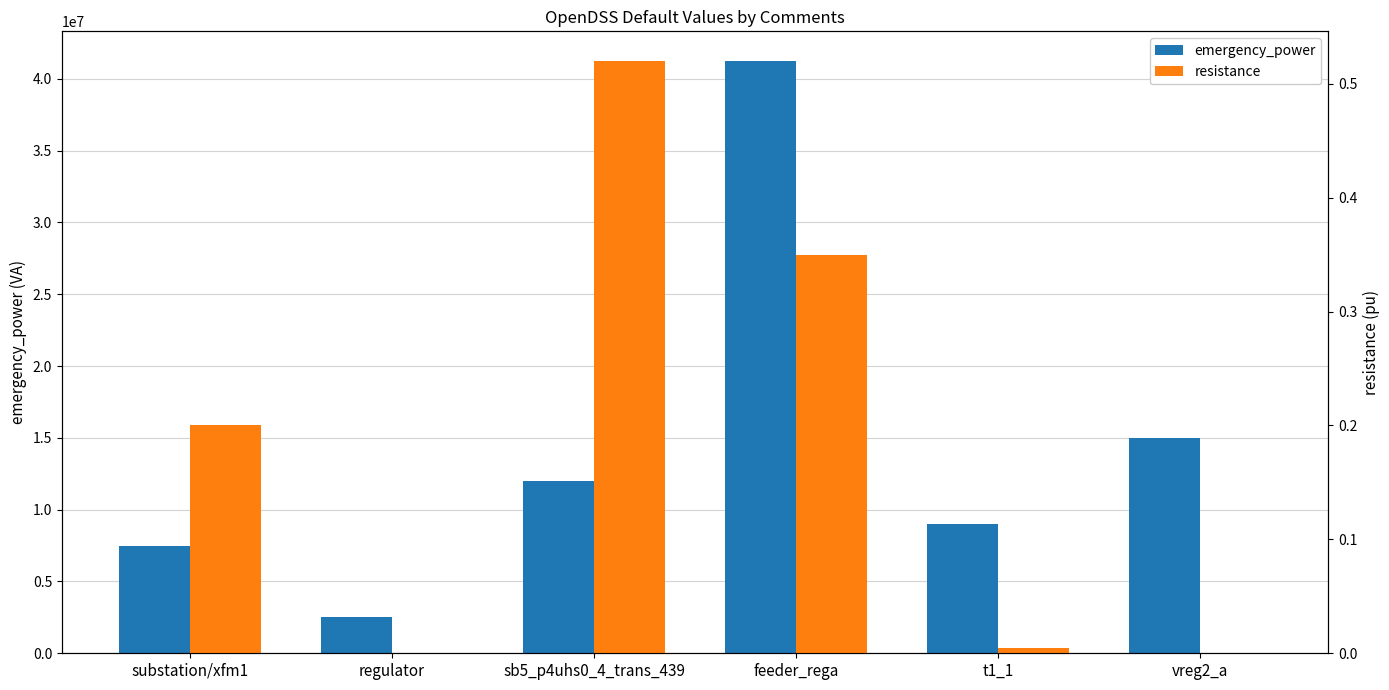

What is the difference between the emergency_power values at t1_1 and sb5_p4uhs0_4_trans_439?

3000000.0